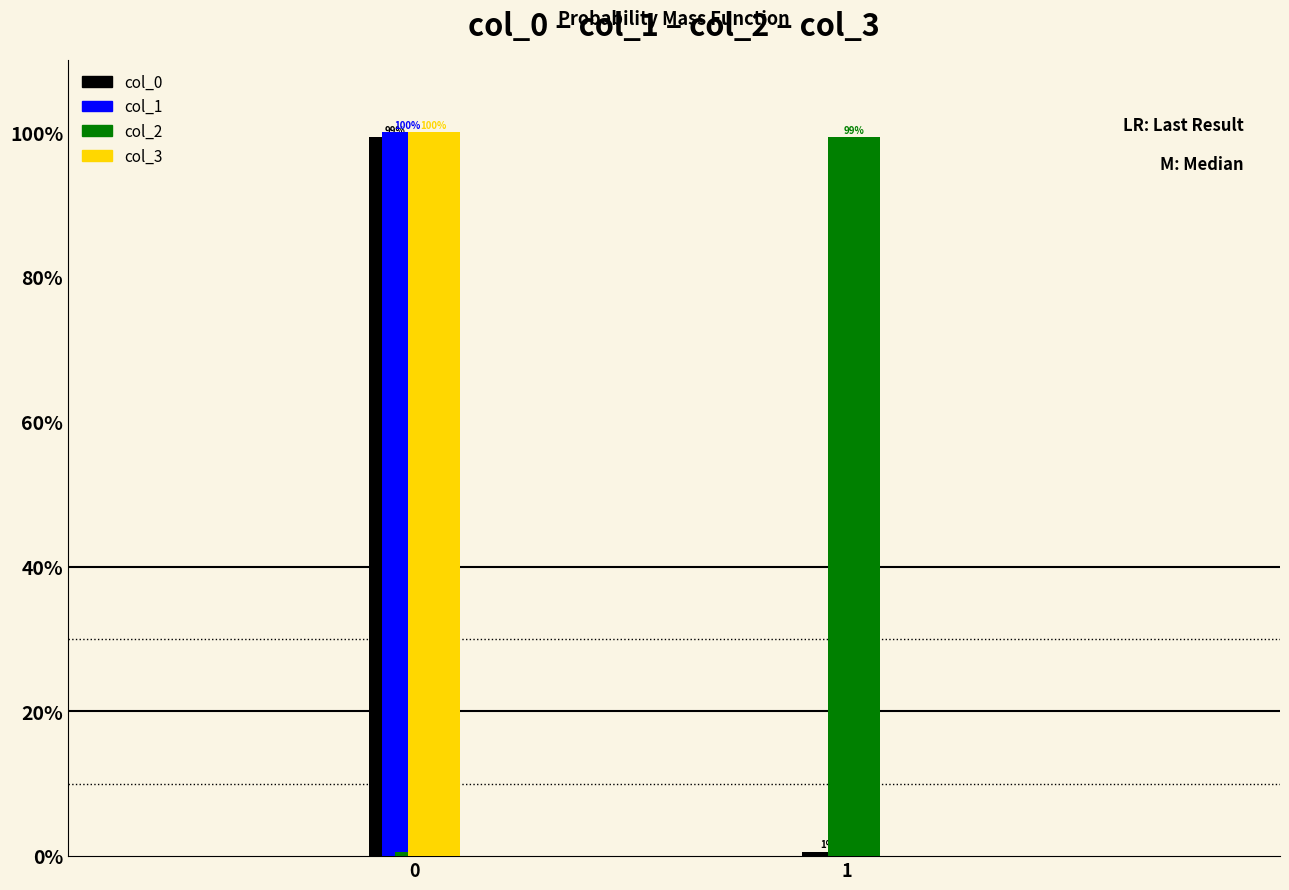

What is the maximum value shown in the chart?

100.0